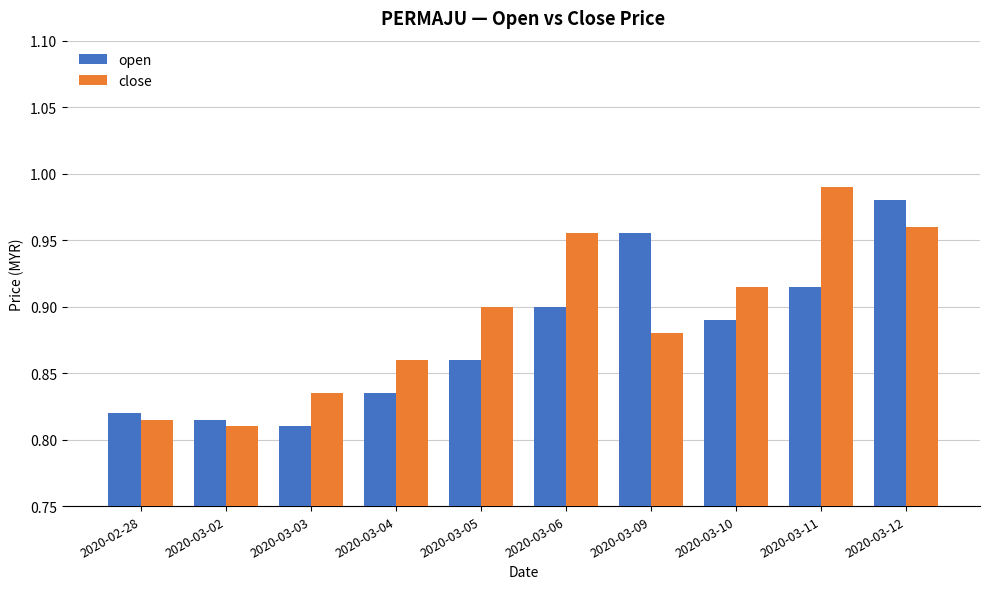

Which series changed the most between 2020-03-09 and 2020-03-10?

open